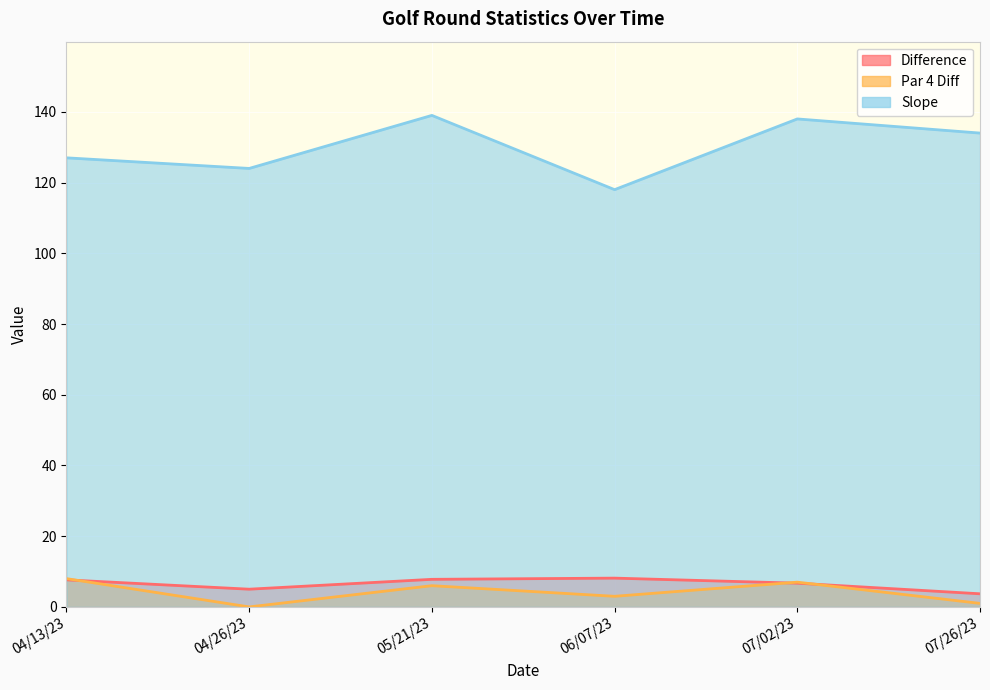

At which label does Difference first exceed 7?

04/13/23